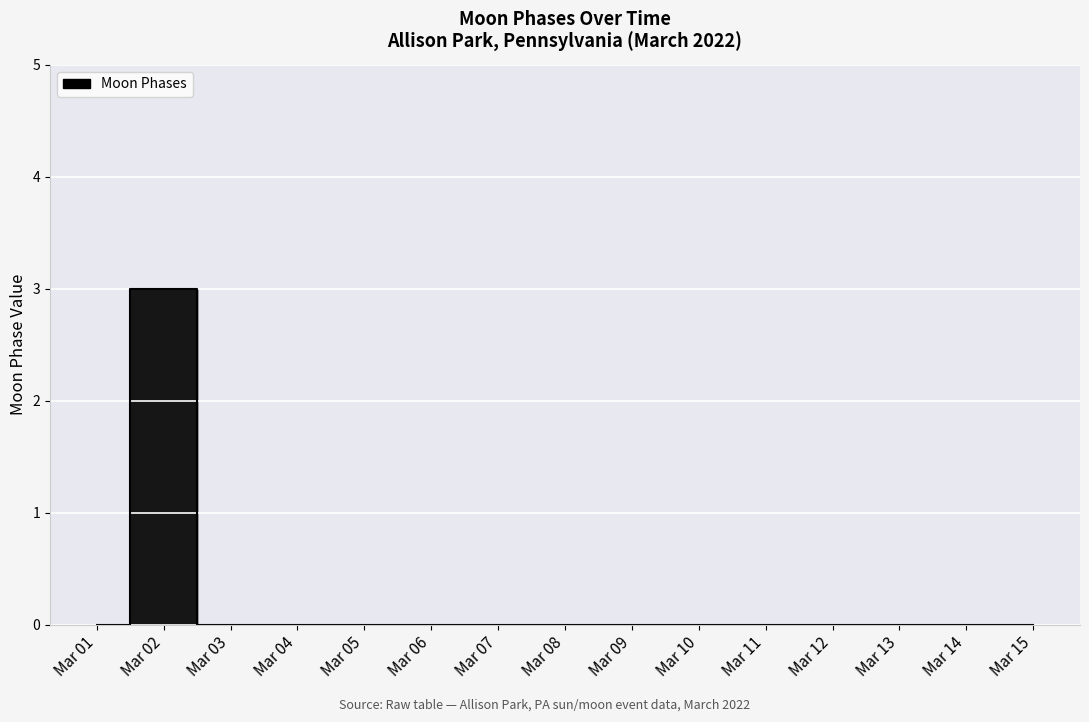

How many data points are above 0?

1